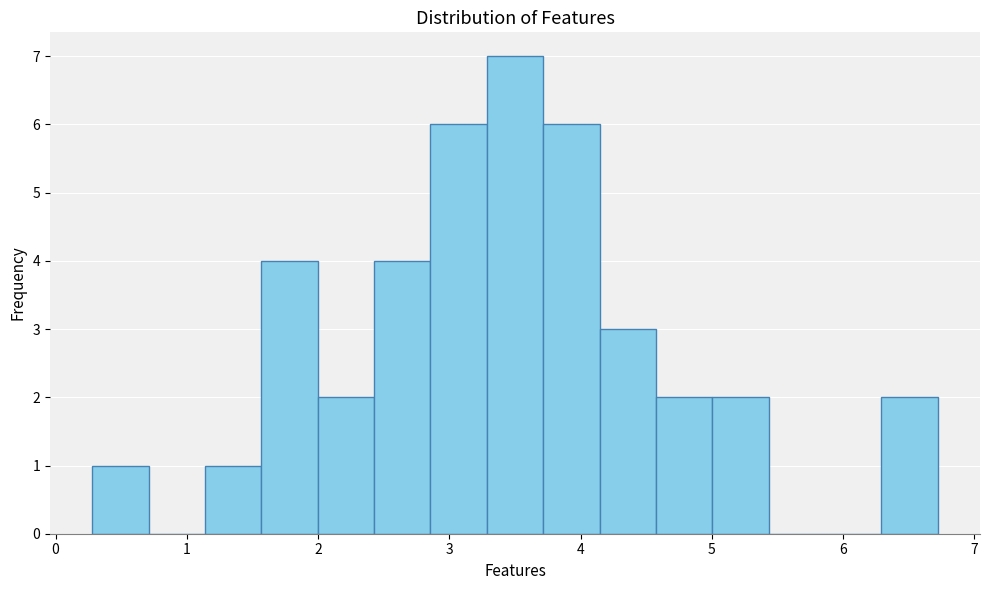

Reading left to right, list every bar in this chart as the range it spans on the x-axis followed by its height. Neither the bar edges nor the heights are printed on the chart, so give them approximately, as read against the axes.

0.3 to 0.7: 1
0.7 to 1.1: 0
1.1 to 1.6: 1
1.6 to 2.0: 4
2.0 to 2.4: 2
2.4 to 2.9: 4
2.9 to 3.3: 6
3.3 to 3.7: 7
3.7 to 4.1: 6
4.1 to 4.6: 3
4.6 to 5.0: 2
5.0 to 5.4: 2
5.4 to 5.9: 0
5.9 to 6.3: 0
6.3 to 6.7: 2